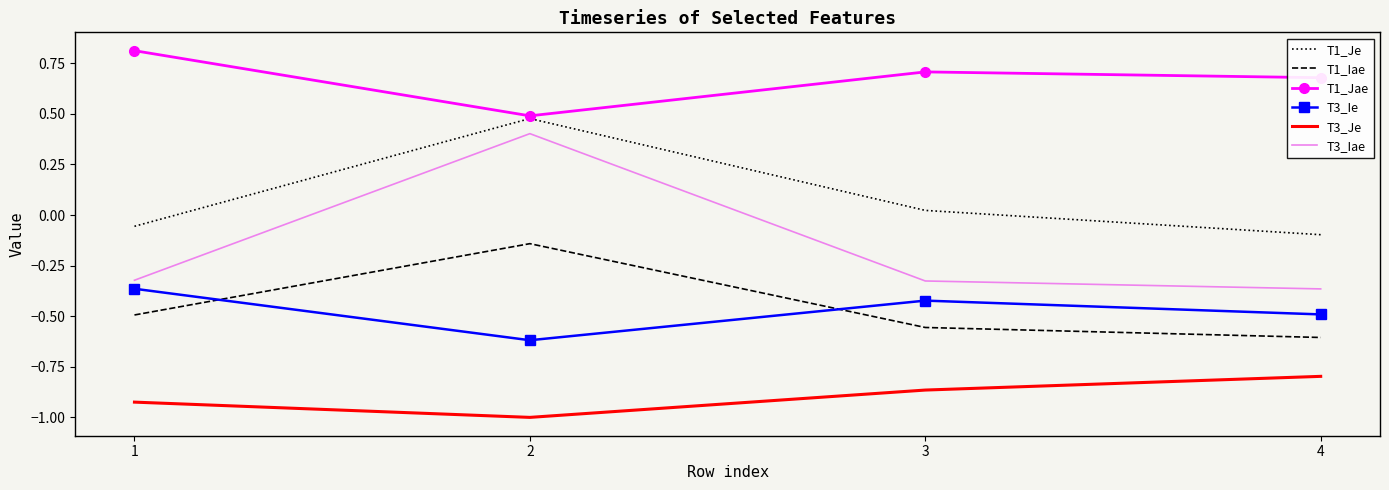

The value of T1_Je at 2 is 0.7. True or false?

False